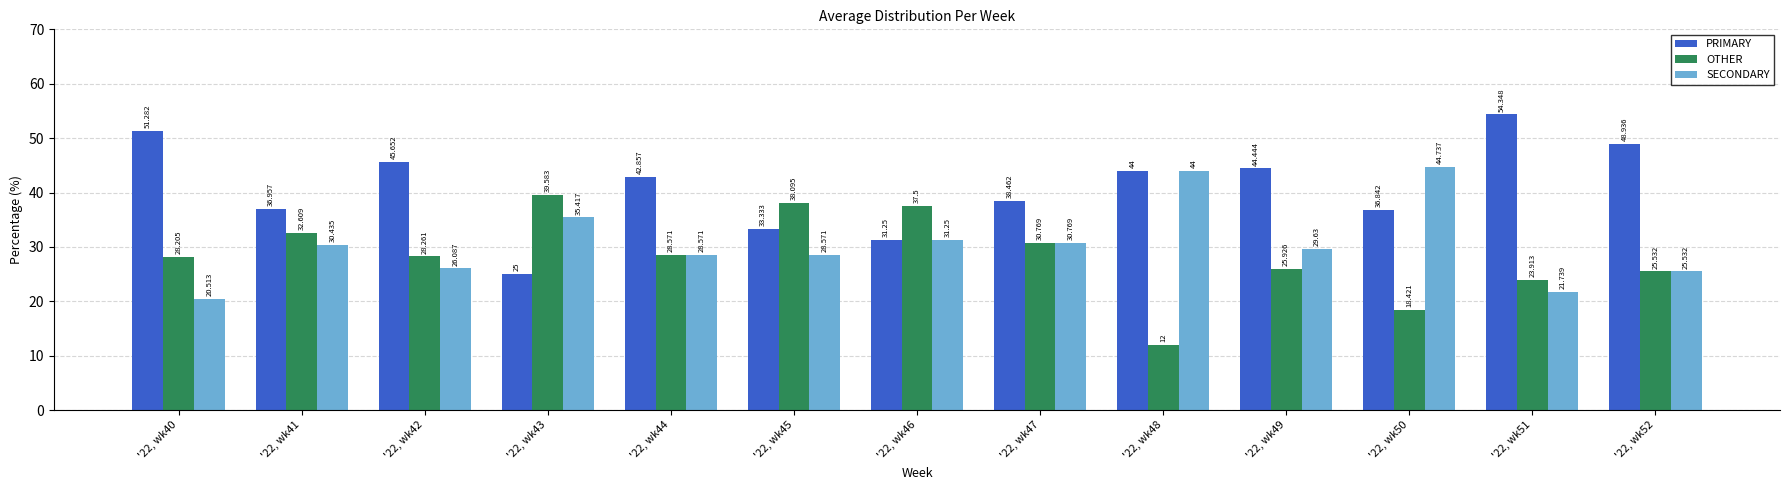

Are the bars grouped side by side (vs. stacked)?

Yes